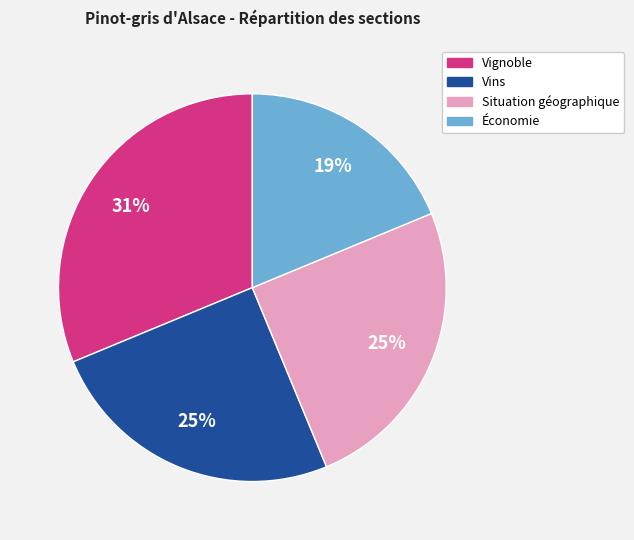

Approximately how many times larger is the value at Vins compared to Situation géographique?

1.0